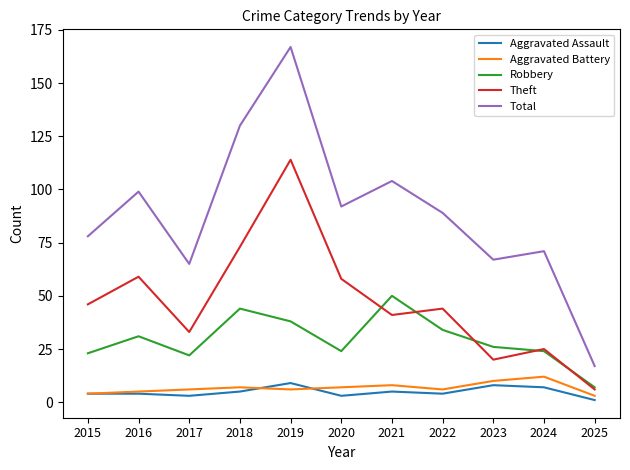

What is the approximate value of Aggravated Assault at 2023?

8